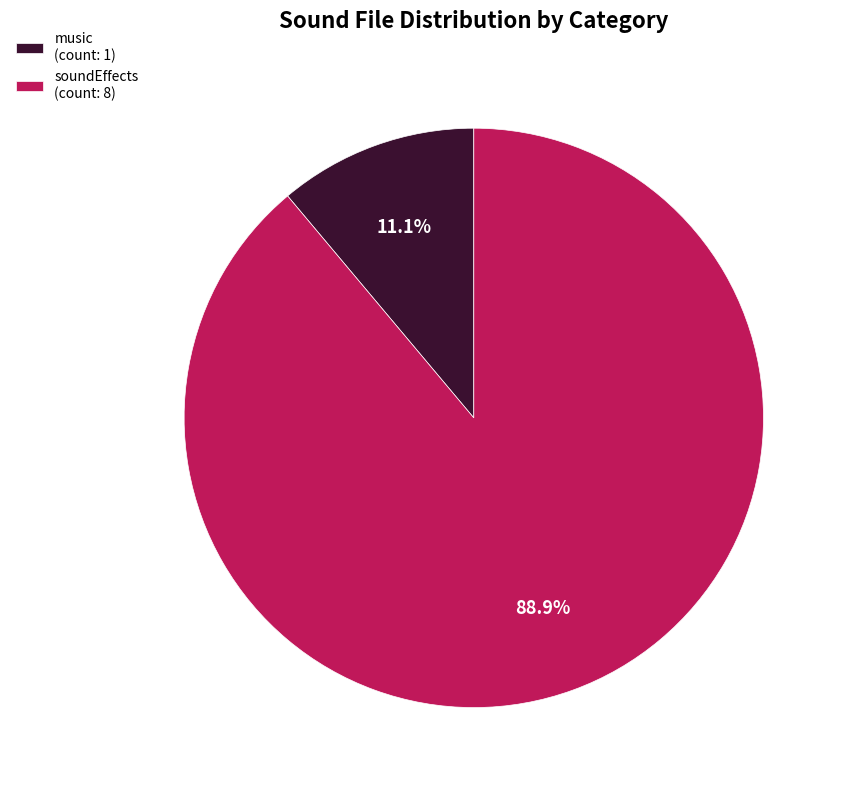

What portion of the pie excludes soundEffects?

11.1%